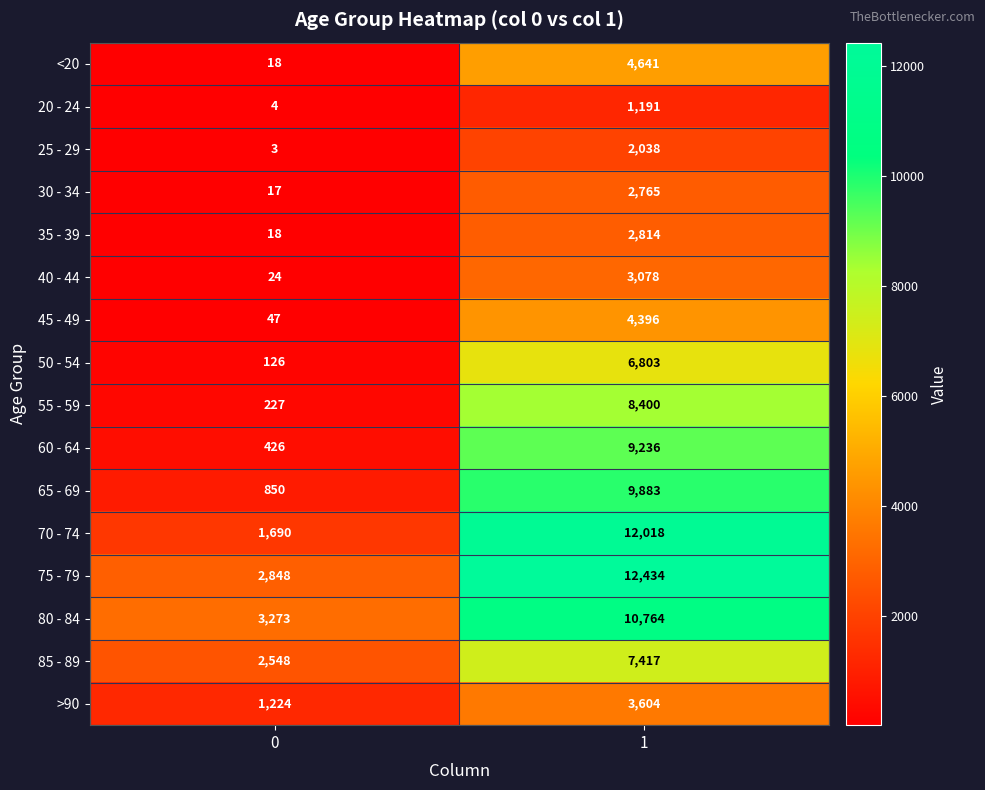

At which category is the sum across all series the highest?

1